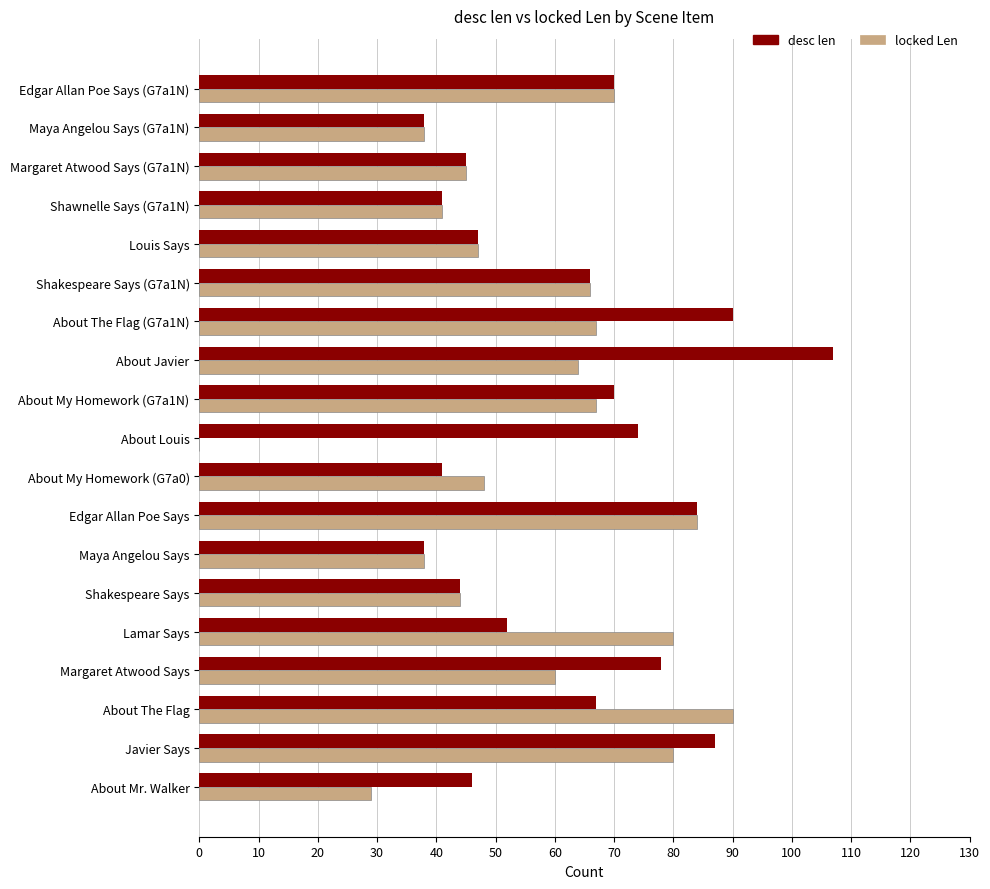

What is the sum of all desc len values?

1185